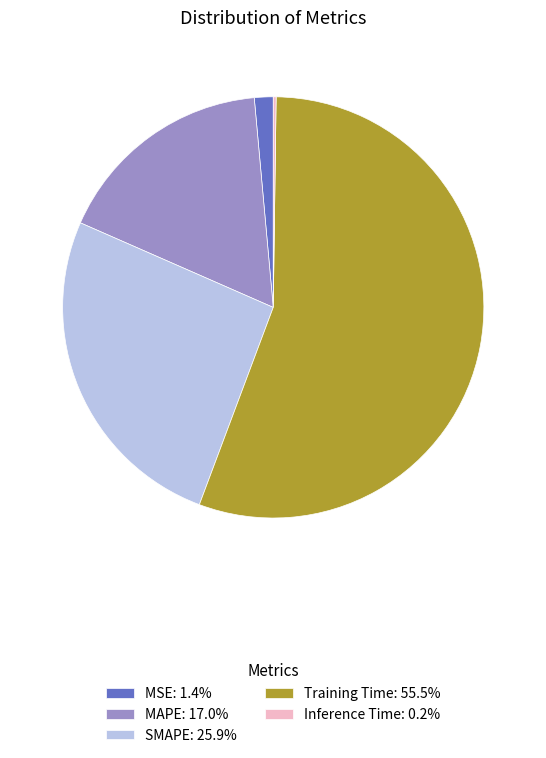

Combined, do Training Time: 55.5% and MSE: 1.4% account for over 50%?

Yes